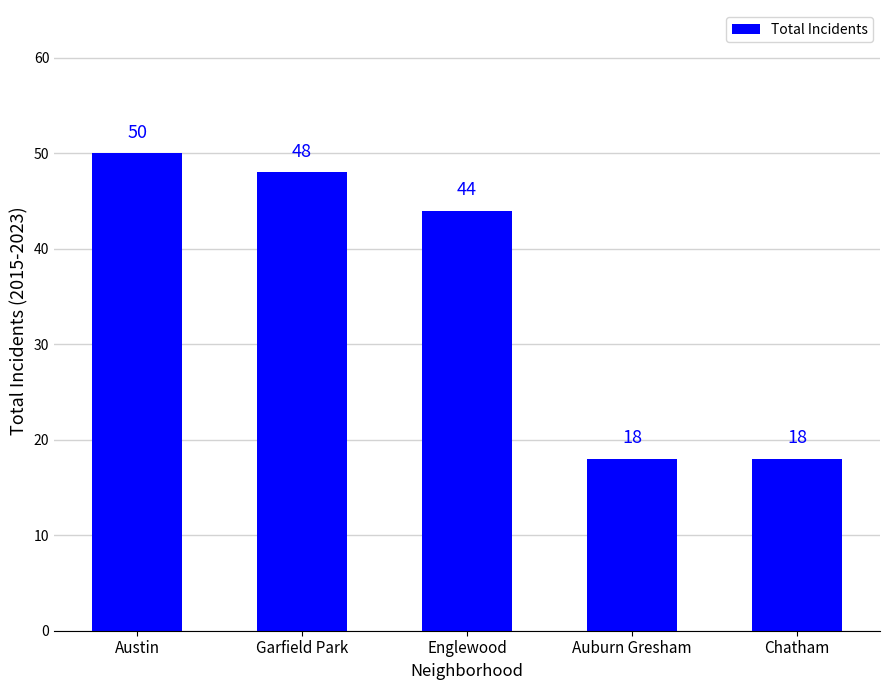

What is the greatest value displayed?

50